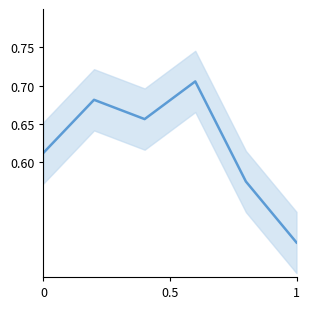

What is the sum of all values?

3.7